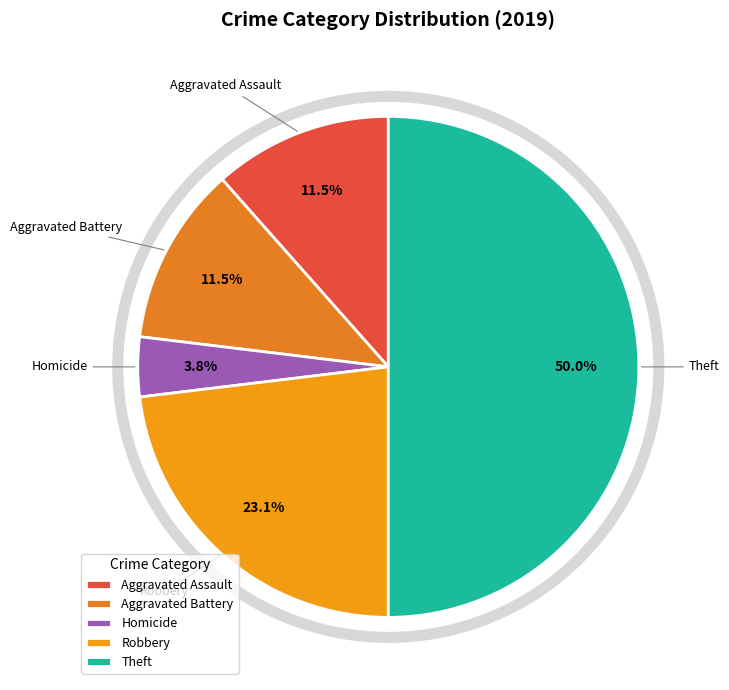

Does Aggravated Assault account for over 50% of the chart?

No